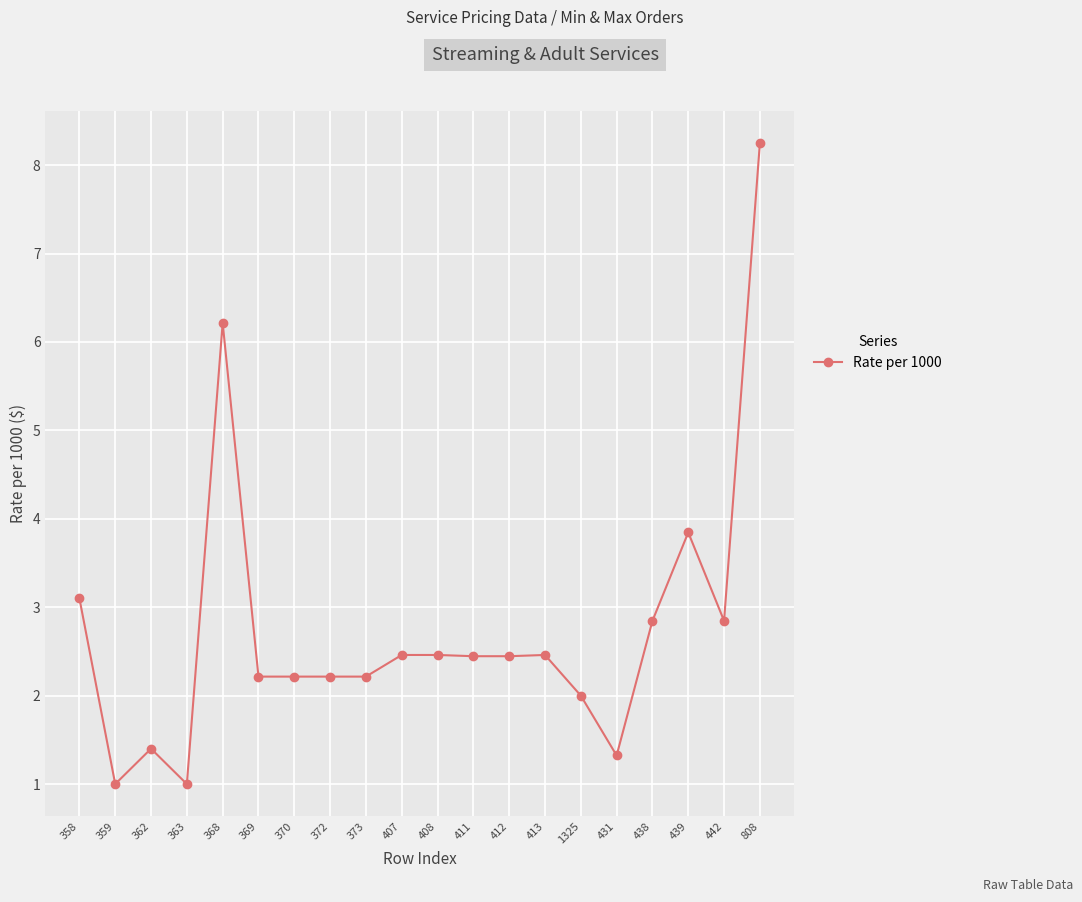

Is it true that the value at 407 is 2.5?

True